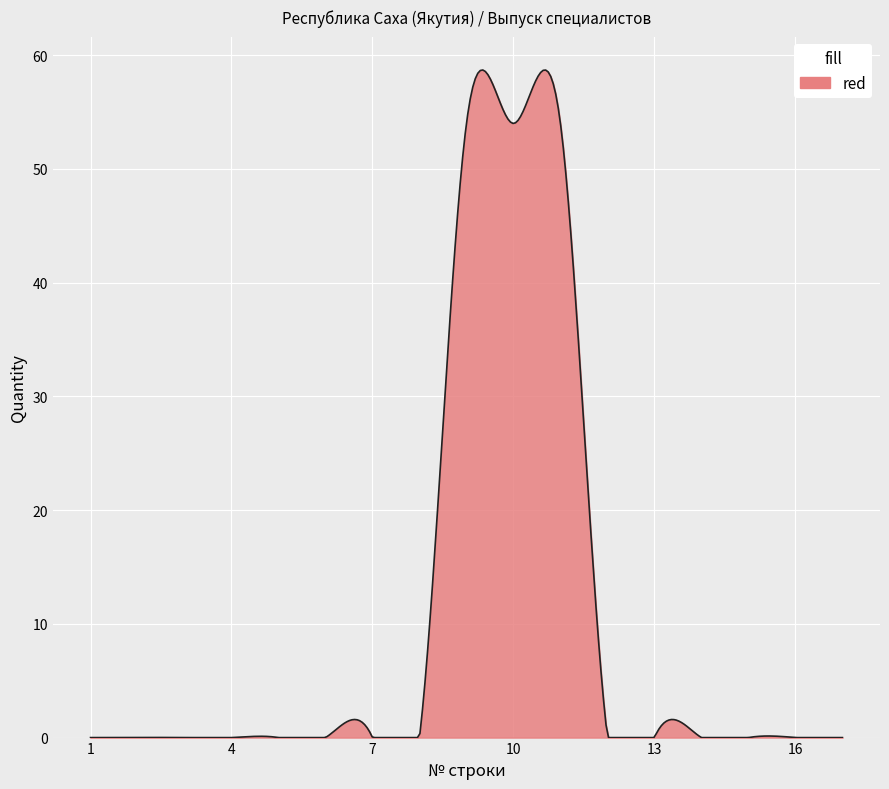

How many distinct data groups are displayed?

1